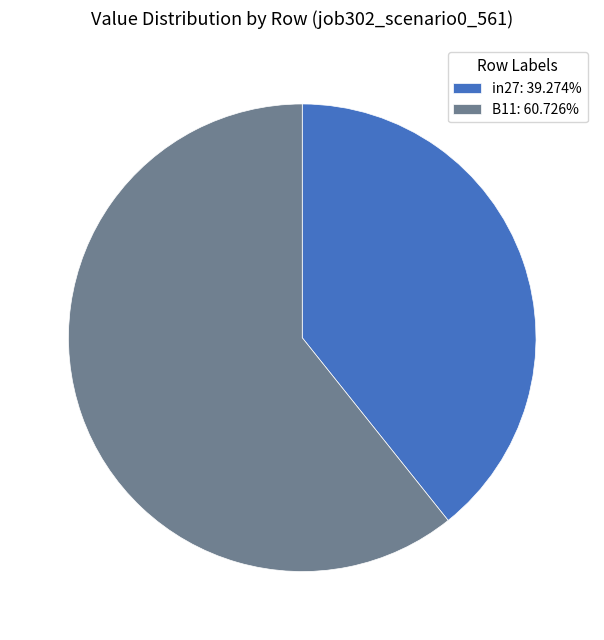

How many slices are in this pie chart?

2